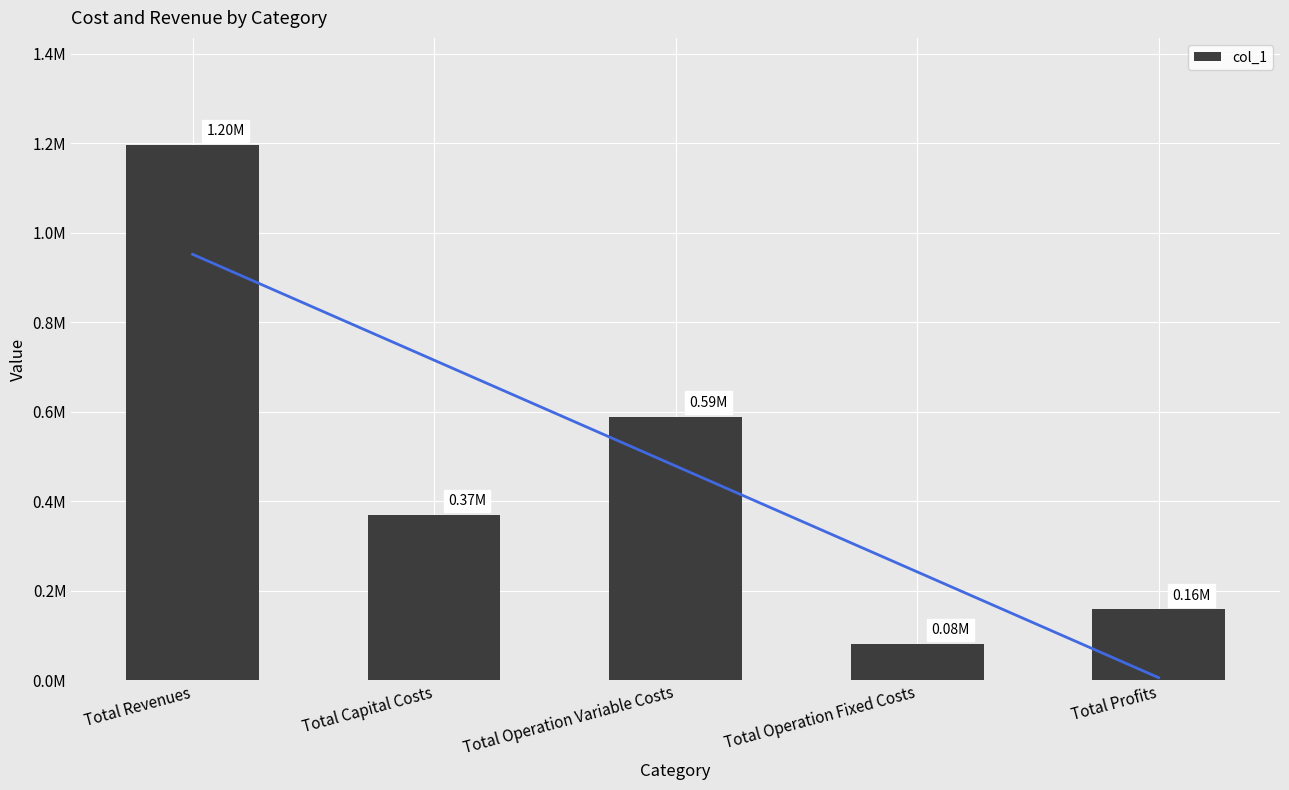

Rank the categories by value from lowest to highest.

Total Operation Fixed Costs, Total Profits, Total Capital Costs, Total Operation Variable Costs, Total Revenues